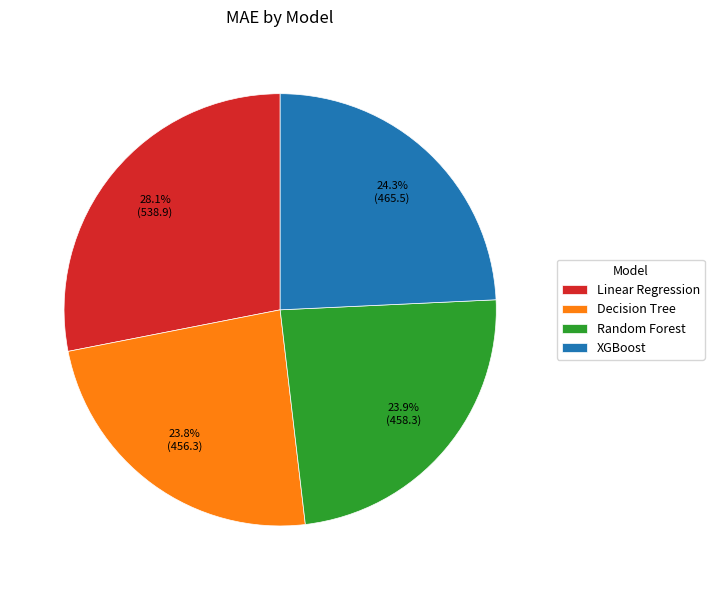

How much of the chart is everything except Linear Regression?

71.9%